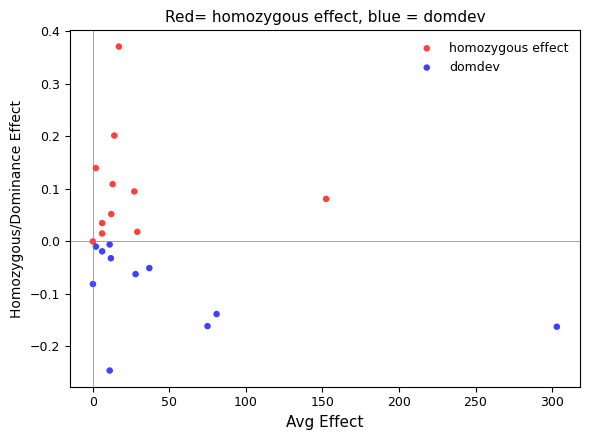

Which series reaches the minimum Y coordinate?

domdev